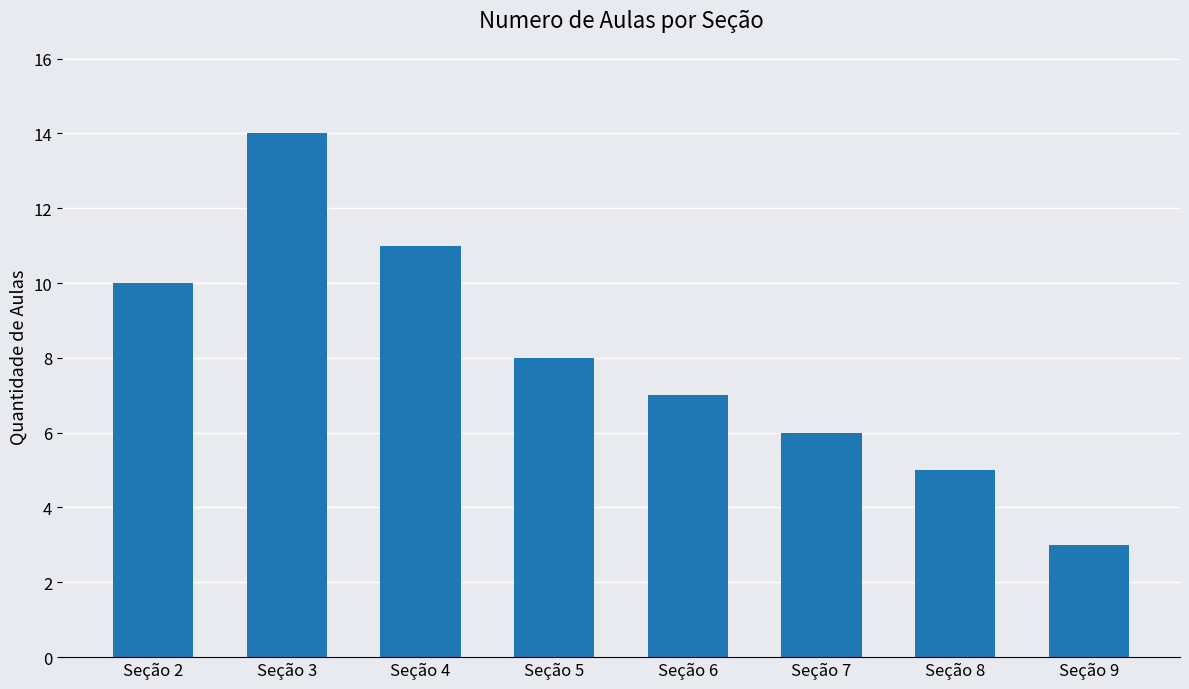

Reading left to right, extract all data points from this chart.

Seção 2=10	Seção 3=14	Seção 4=11	Seção 5=8	Seção 6=7	Seção 7=6	Seção 8=5	Seção 9=3